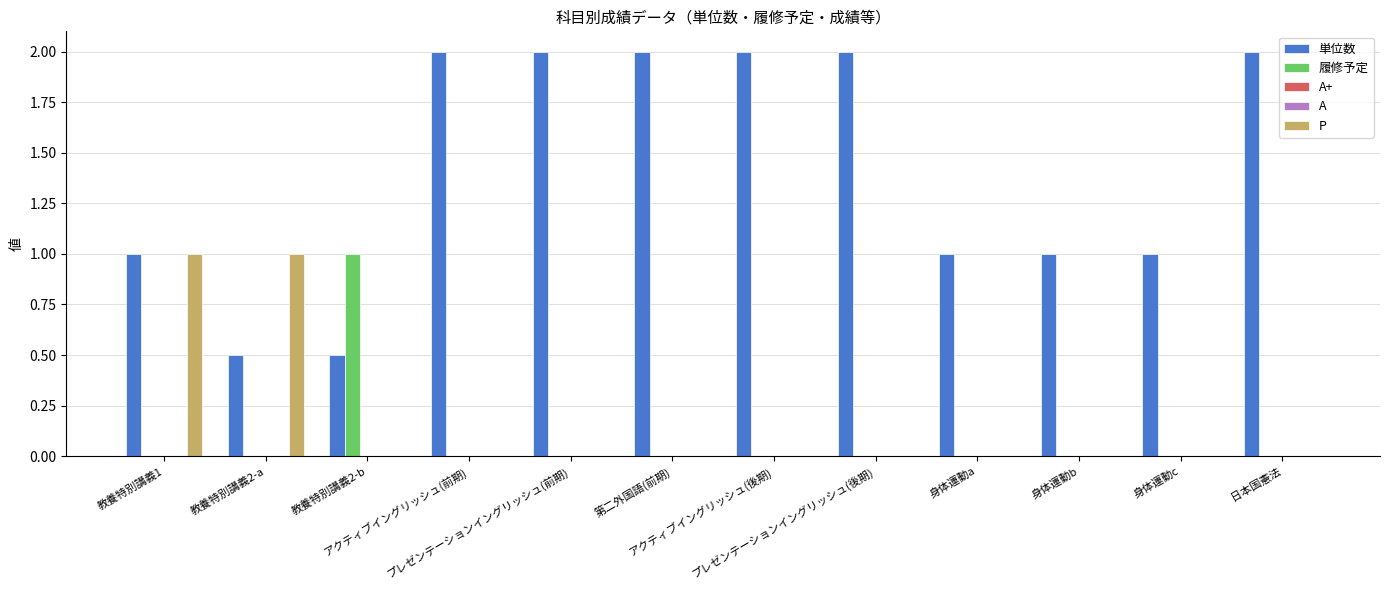

Is it true that A+ equals 0.0 at アクティブイングリッシュ(前期)?

True